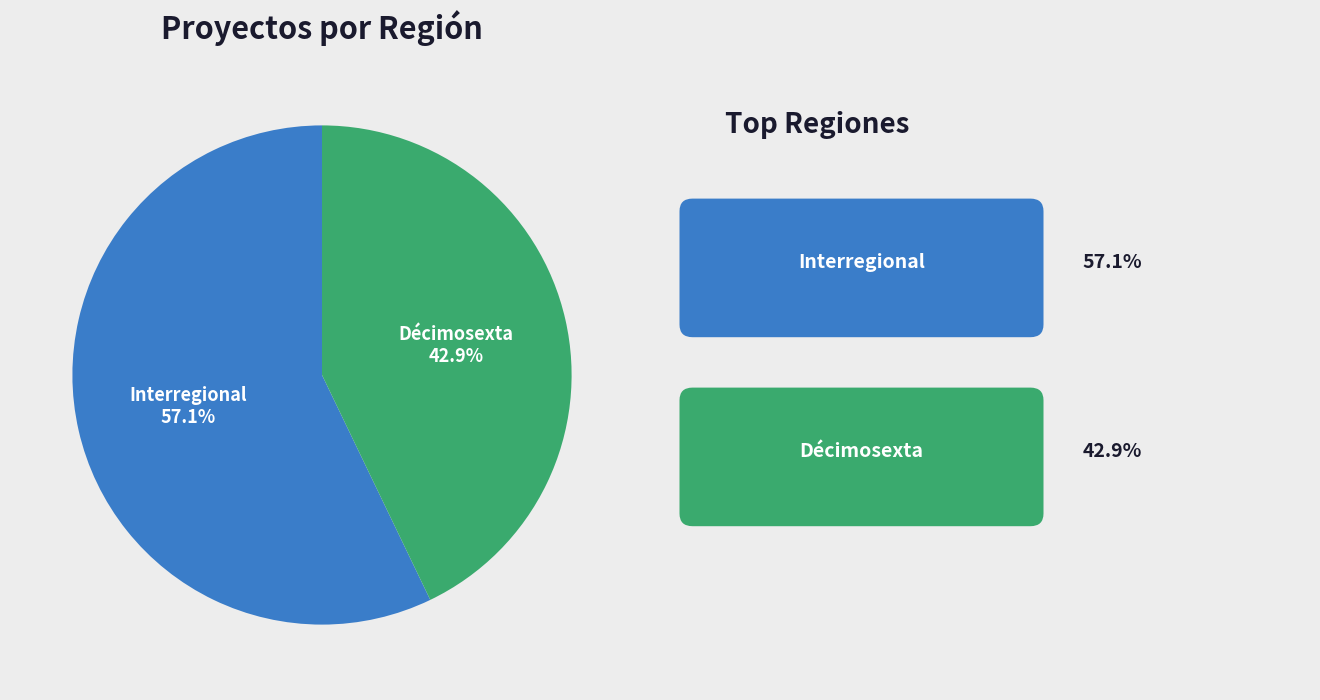

Does any single category account for the majority?

Yes